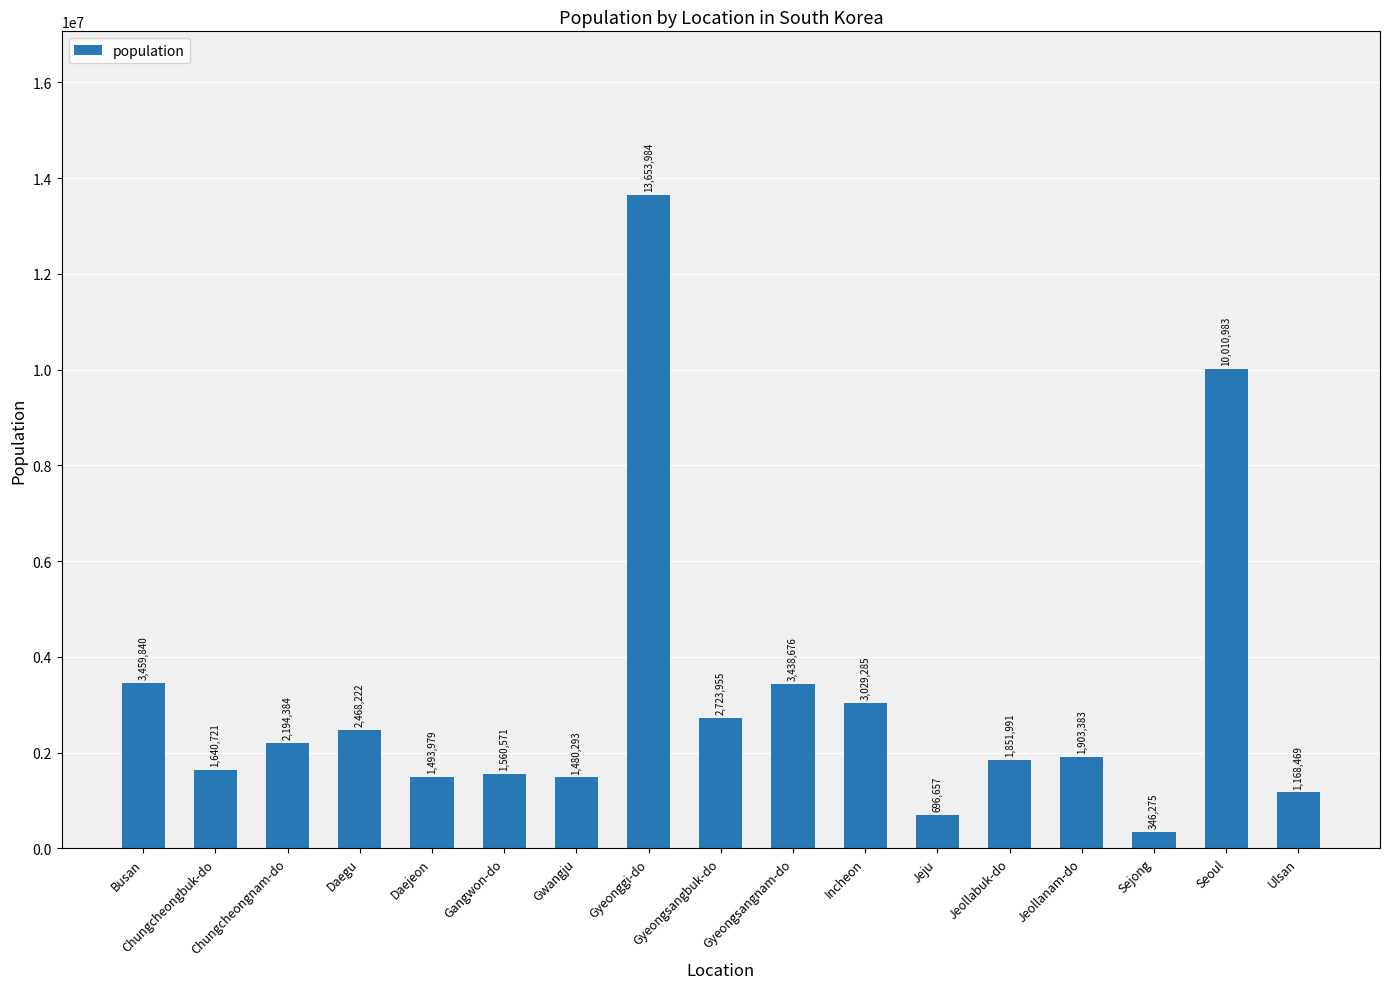

The chart shows a value of 696657 at Jeju. True or false?

True